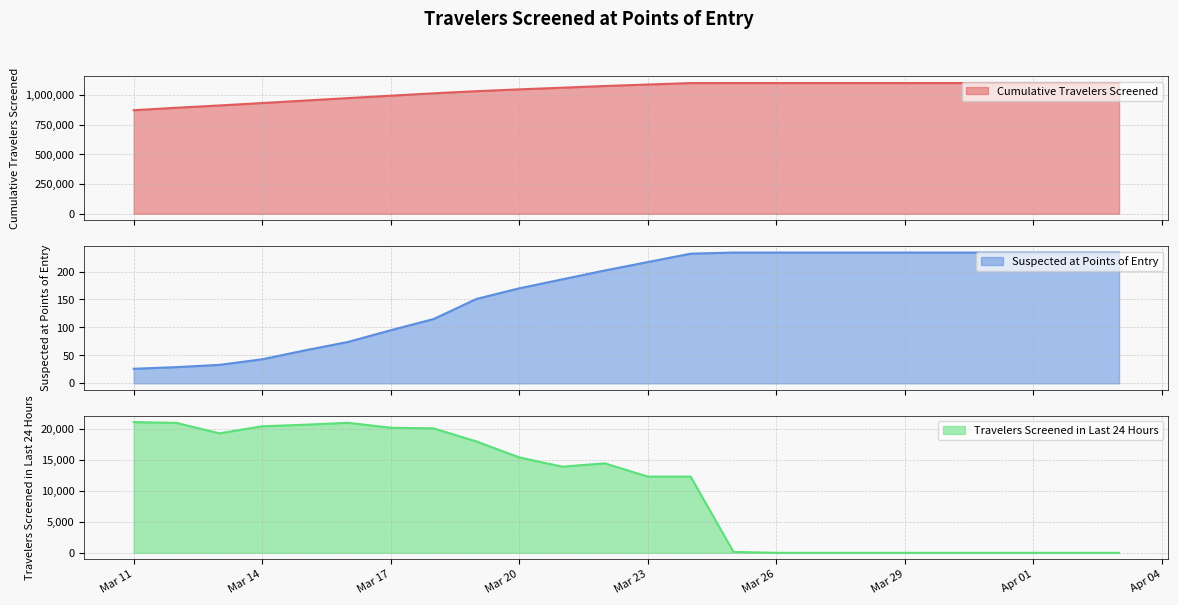

What is the maximum value for Cumulative Travelers Screened?

1102562